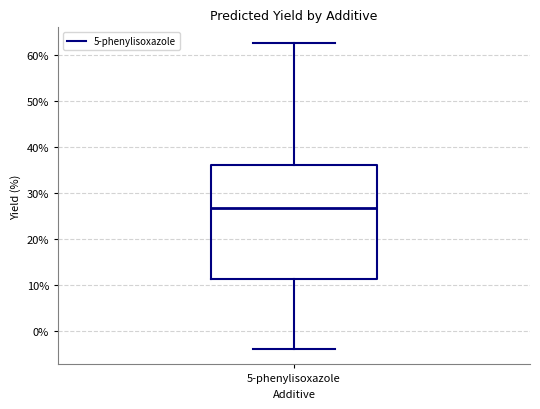

Transcribe this box plot: give where the median line is, the range the box spans, and where the two whiskers end, as read against the y-axis. The values are not printed on the chart, so give them approximately, as read against the axis.

median 27, box 11 to 36, whiskers -4 to 63